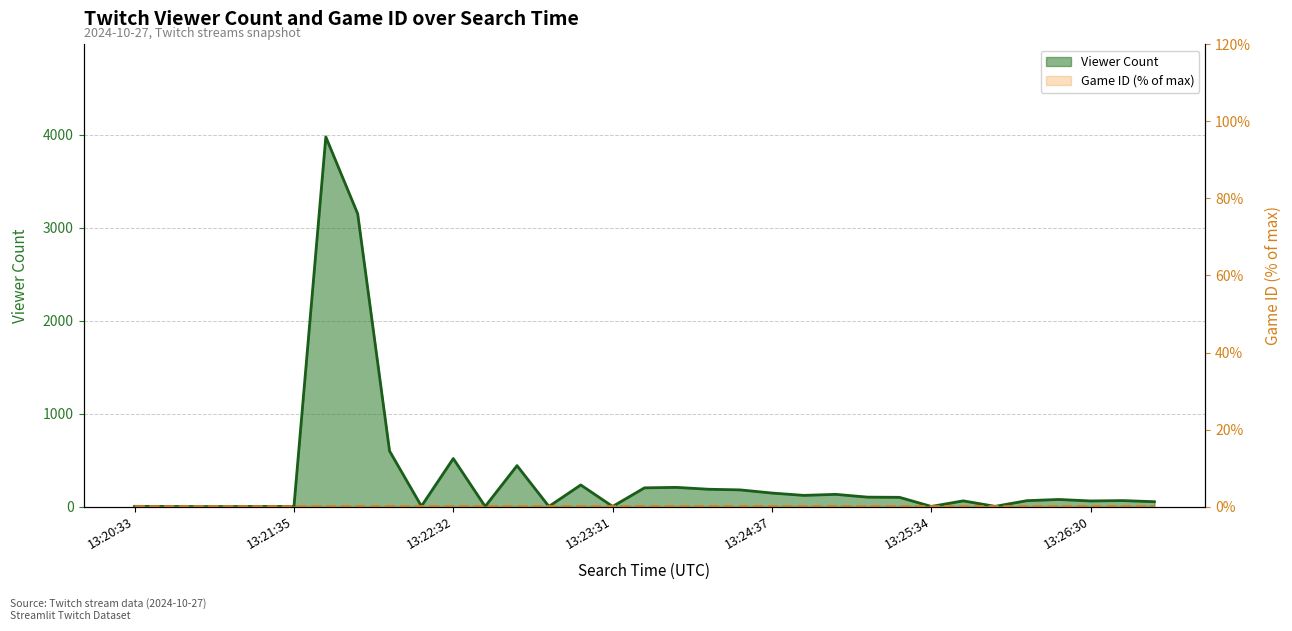

The value of viewer_count at 8 is 408.1. True or false?

False